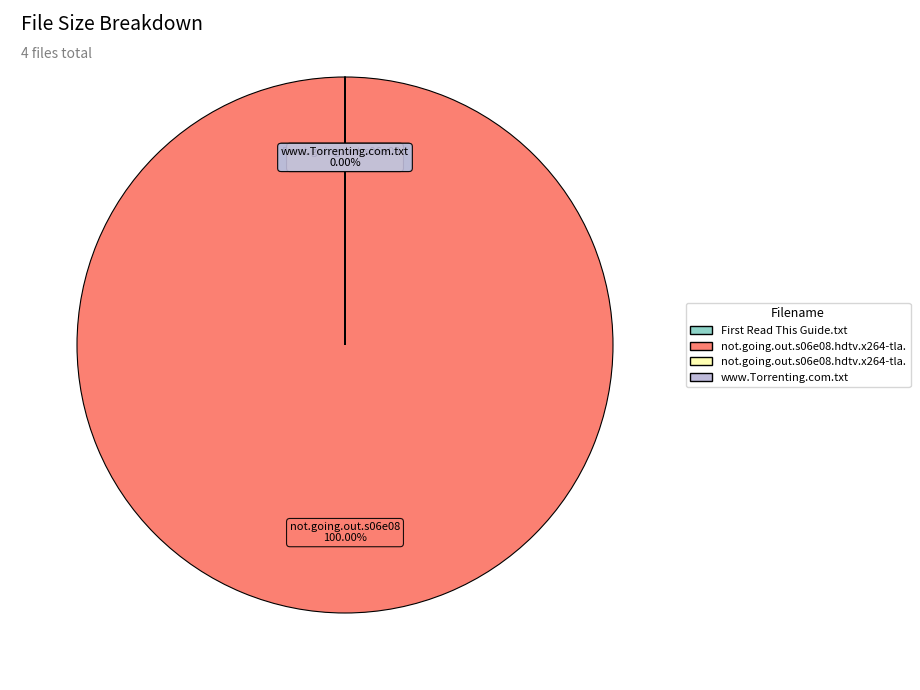

Count the number of slices in the pie.

4